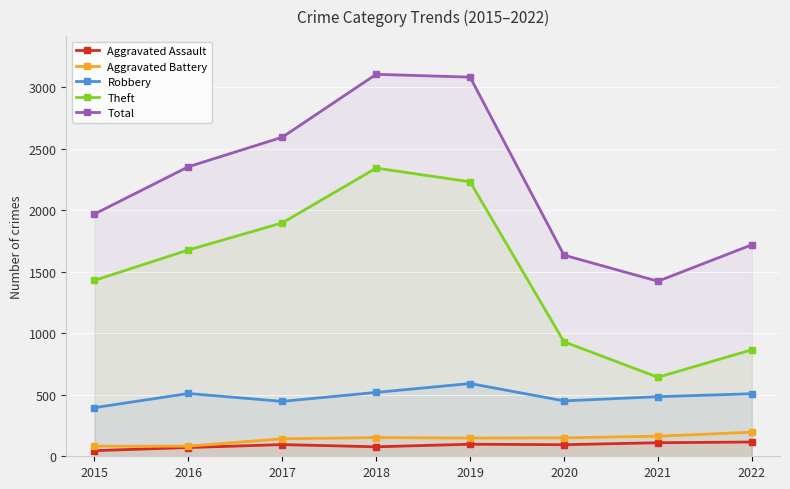

Rank the series at 2020 from lowest to highest value.

Aggravated Assault, Aggravated Battery, Robbery, Theft, Total